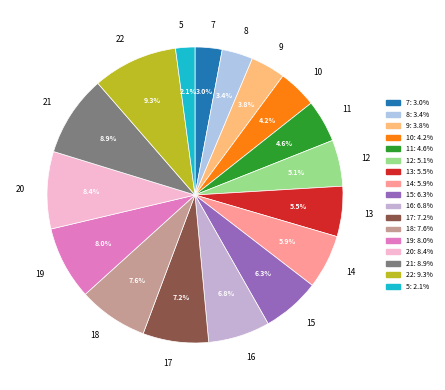

The 10 slice represents 4% of the pie. True or false?

True